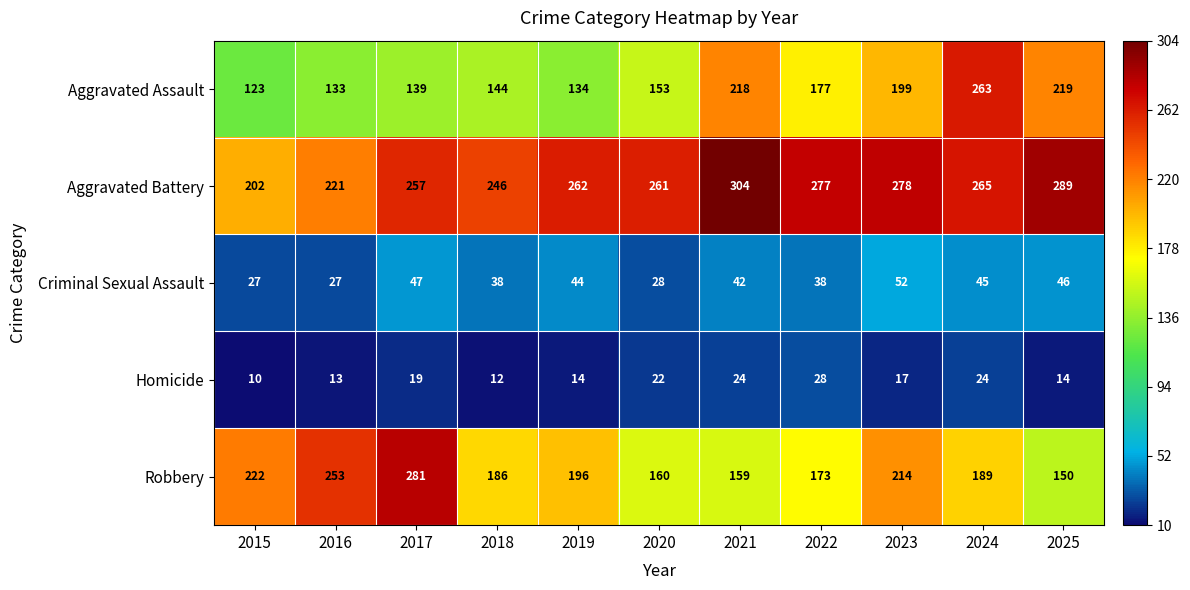

Which series changed the most between 2015 and 2018?

Aggravated Battery